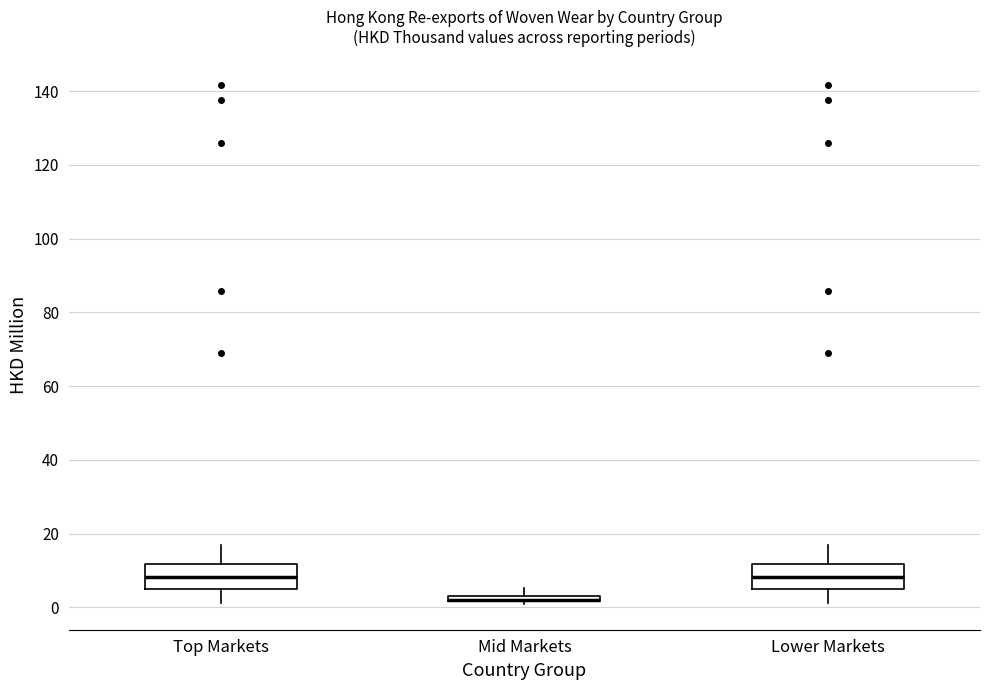

Where does the lower whisker of the box for Top Markets end on the y-axis? The values are not printed on the chart, so give them approximately, as read against the axis.

2